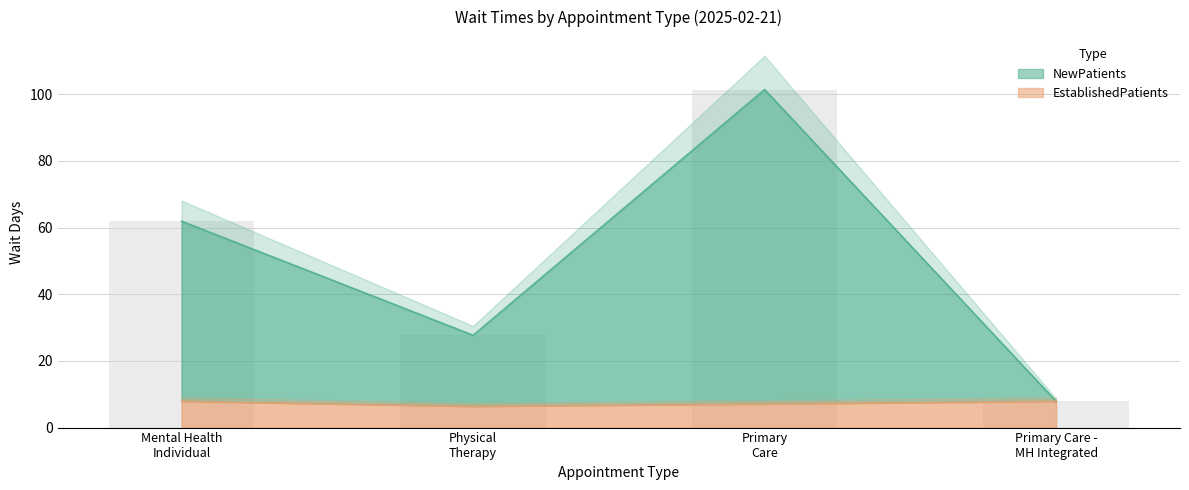

Are the bars horizontal?

No